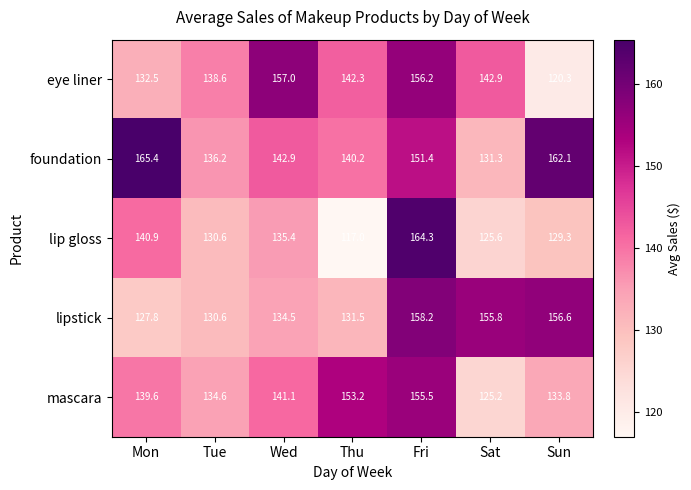

What is the difference between the highest and lowest values at Wed?

22.5